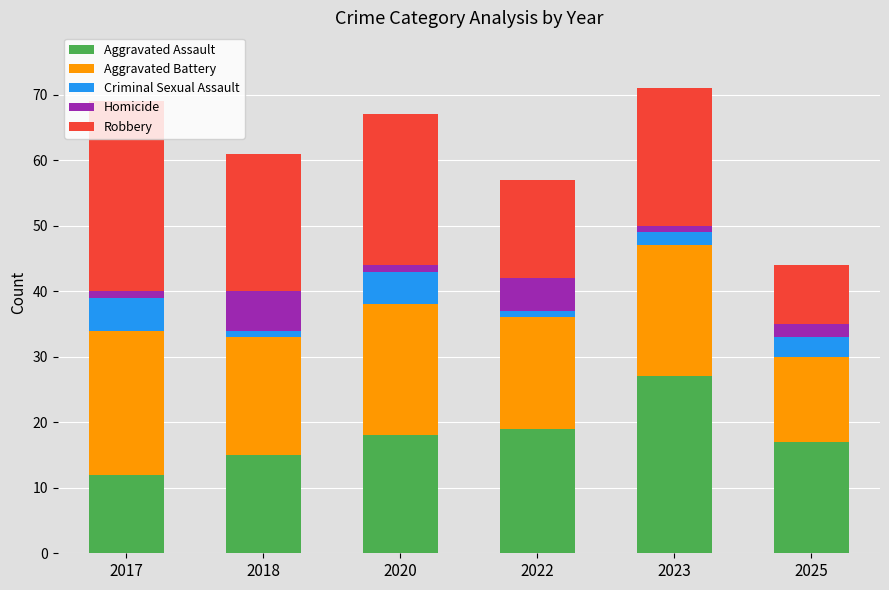

What is the difference between the maximum and second lowest values in the Aggravated Assault series?

12